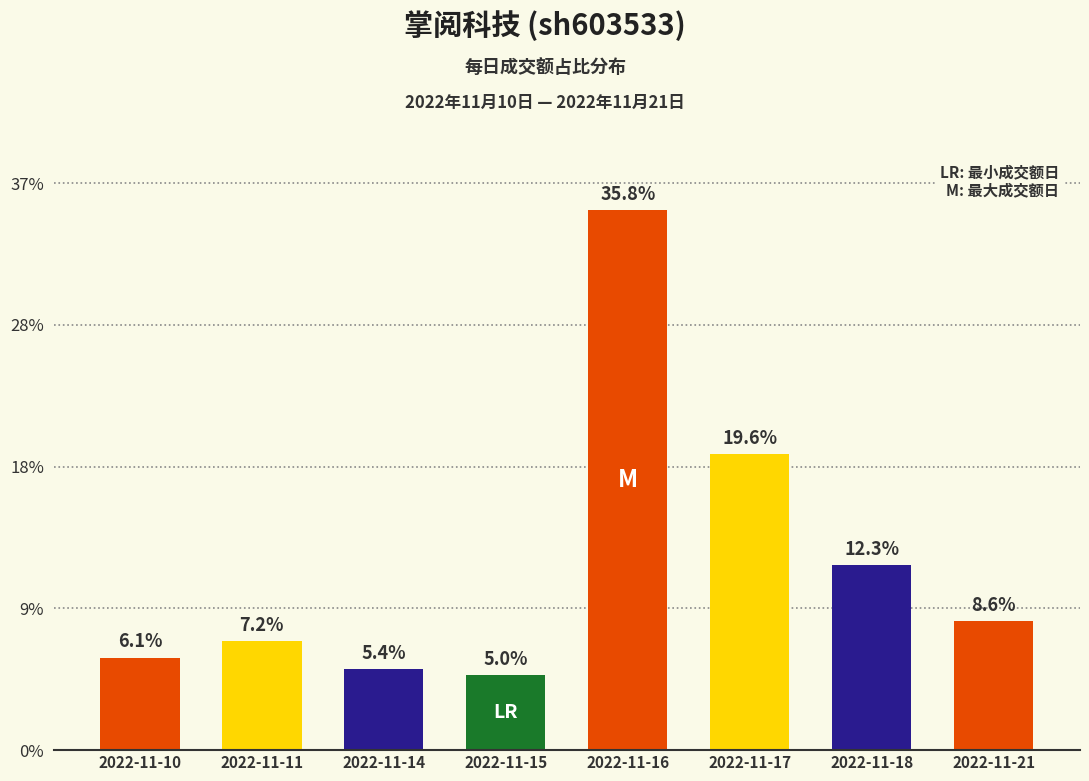

Rank the categories by value from highest to lowest.

2022-11-16, 2022-11-17, 2022-11-18, 2022-11-21, 2022-11-11, 2022-11-10, 2022-11-14, 2022-11-15